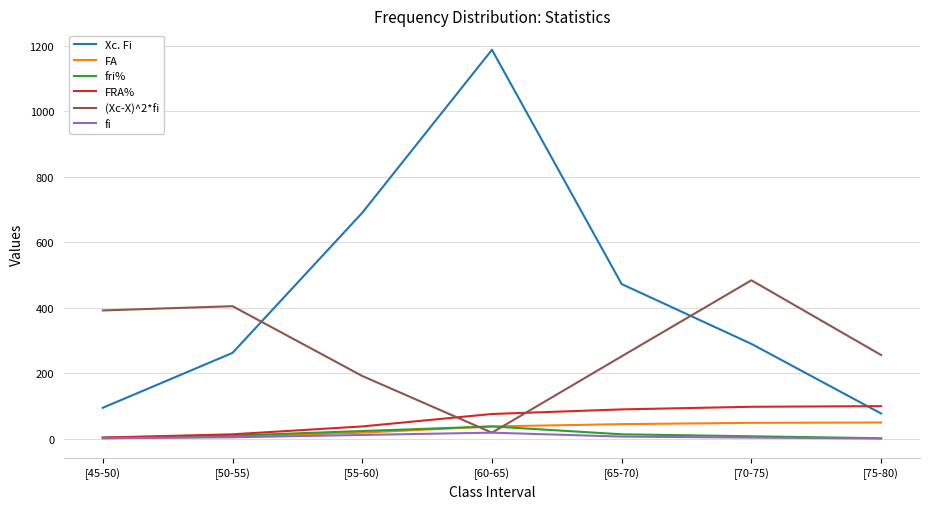

True or false: Xc. Fi has more than 2 points higher than both neighbors.

False